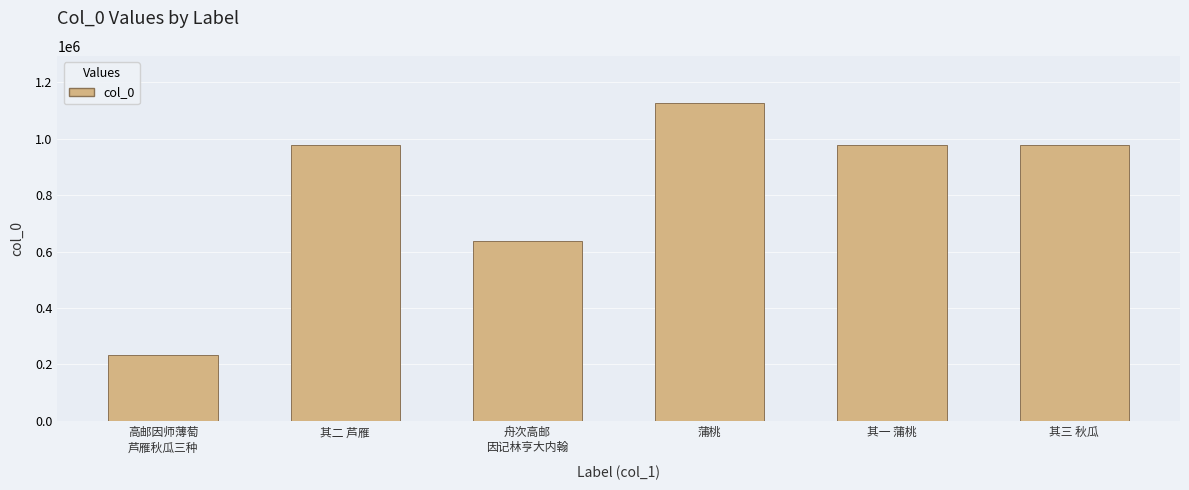

Which category has the lowest value across all series?

高邮因师薄萄
芦雁秋瓜三种